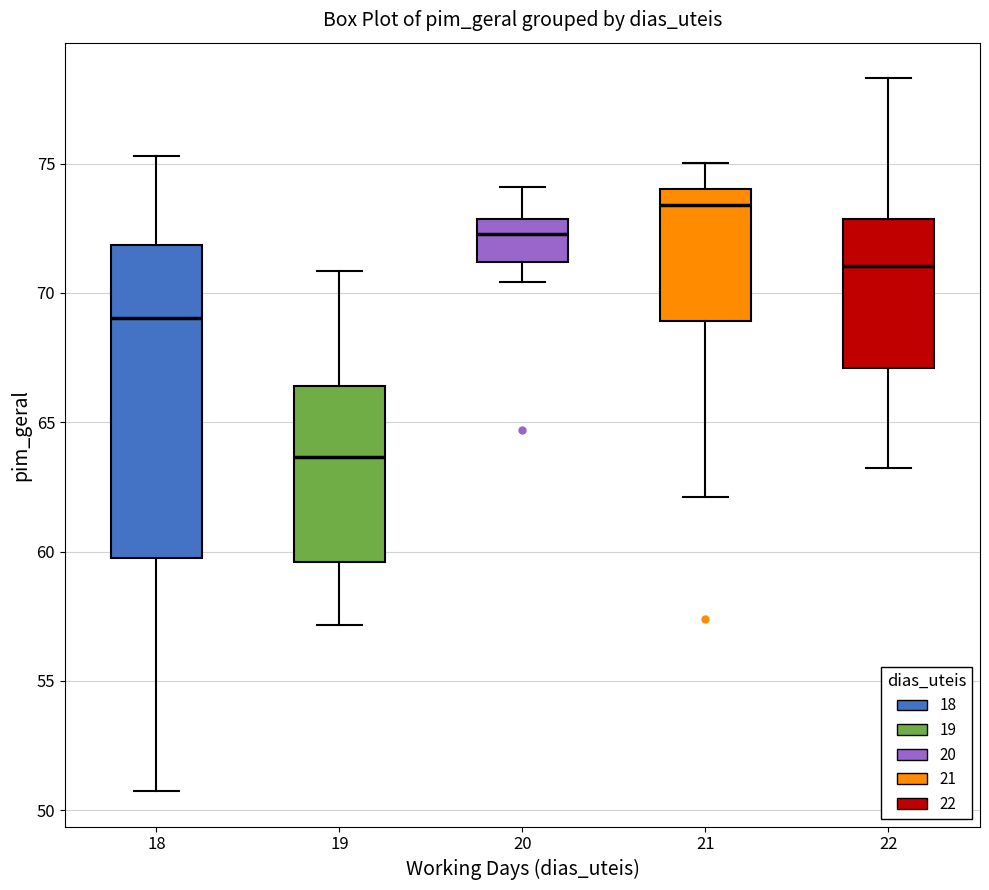

Reading left to right, read every box against the y-axis: the position of its median line, the range the box covers, and the ends of its whiskers. The values are not printed on the chart, so give them approximately, as read against the axis.

18: median 69.0, box 60.0 to 72.0, whiskers 50.5 to 75.5
19: median 63.5, box 59.5 to 66.5, whiskers 57.0 to 71.0
20: median 72.5, box 71.0 to 73.0, whiskers 70.5 to 74.0
21: median 73.5, box 69.0 to 74.0, whiskers 62.0 to 75.0
22: median 71.0, box 67.0 to 73.0, whiskers 63.0 to 78.5